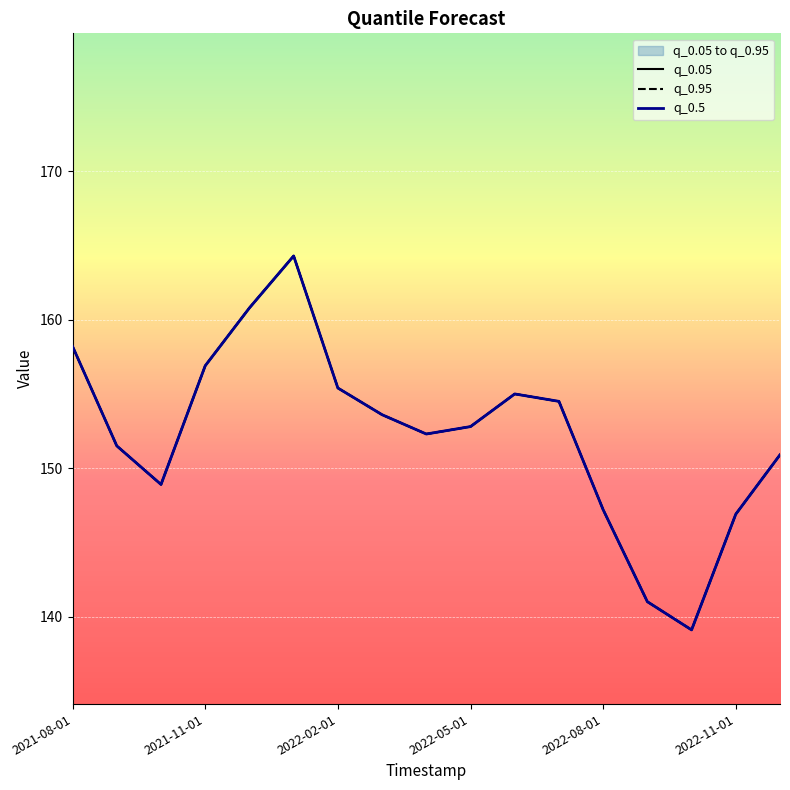

True or false: q_0.5 and q_0.95 intersect in this chart.

False